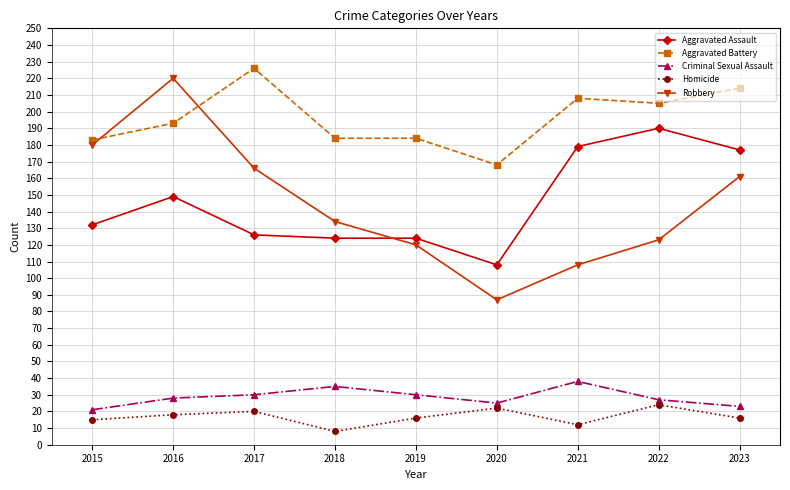

True or false: Criminal Sexual Assault has more than 0 points higher than both neighbors.

True